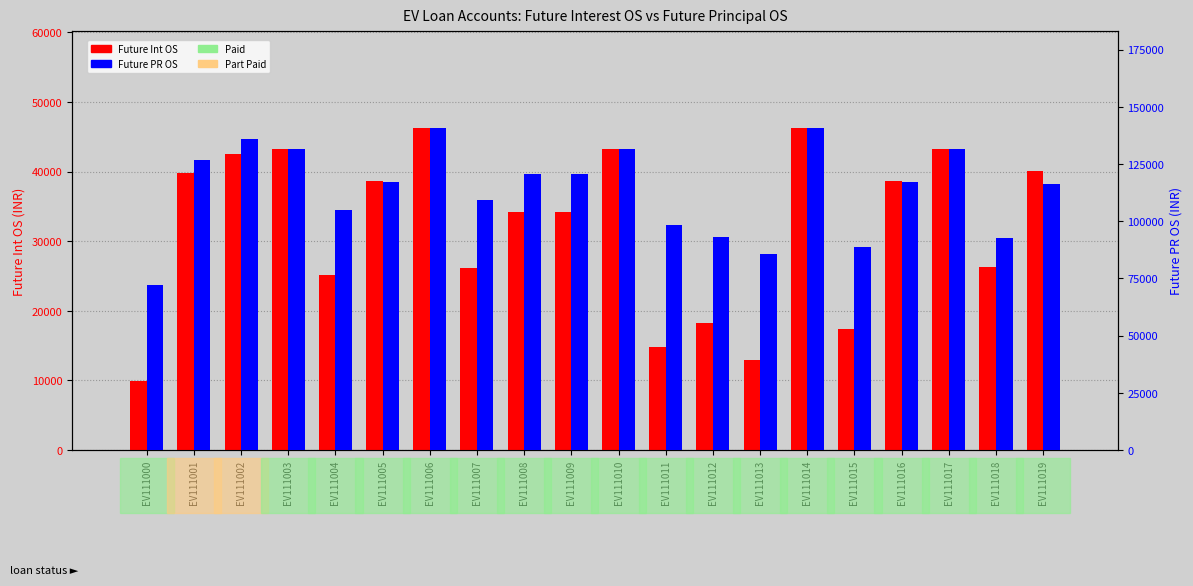

What is the total value across all series at EV111007?

135485